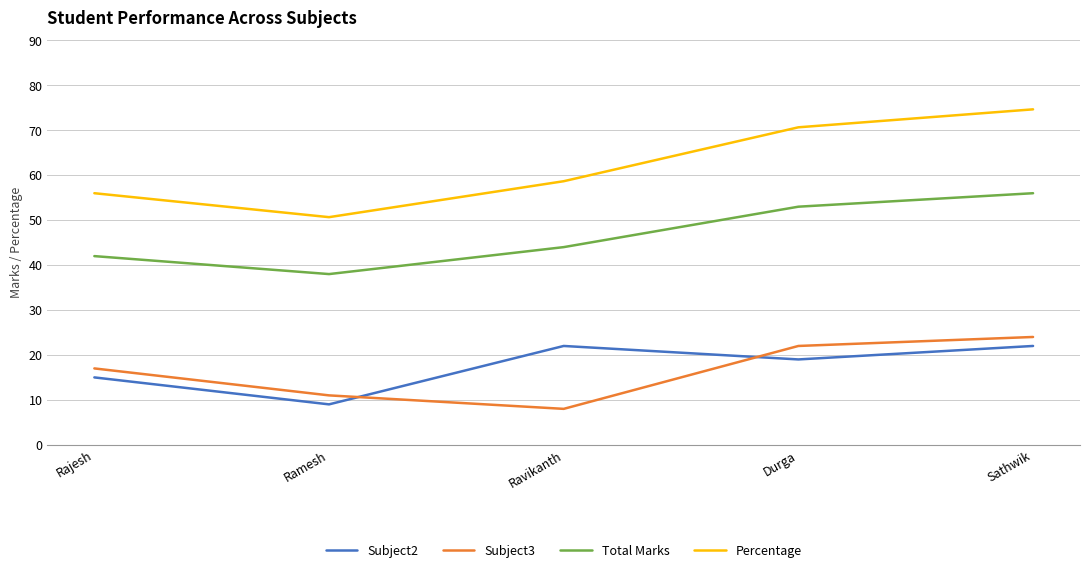

Where does the Subject2 series first go above 19?

Ravikanth